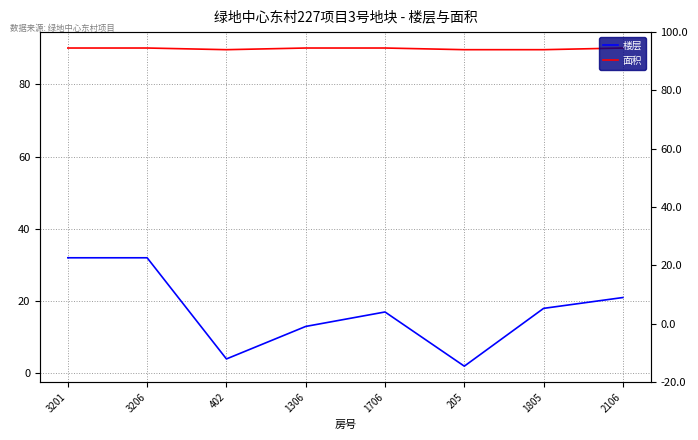

What is the label of the 2nd point from the left?

3206